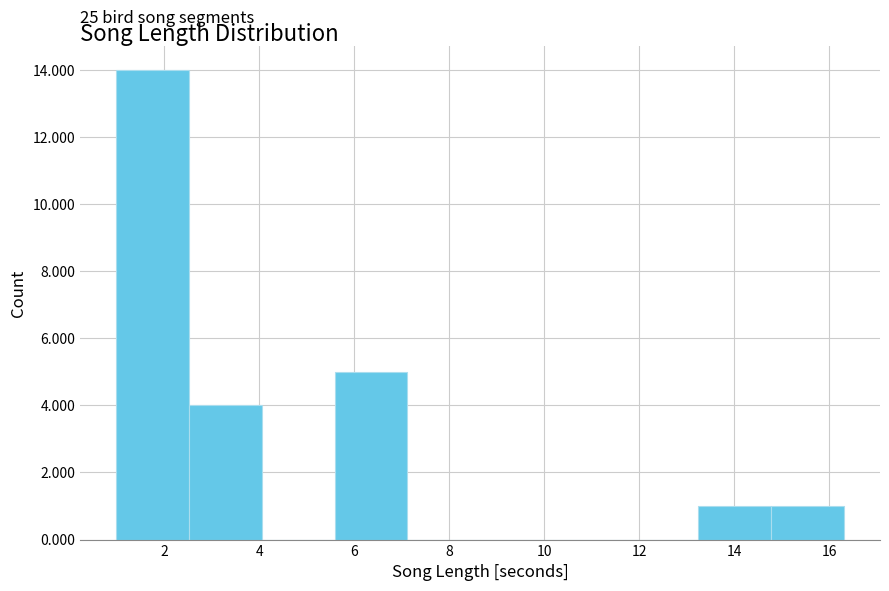

Over which range of the x-axis is the bar tallest?

1.0 to 2.6